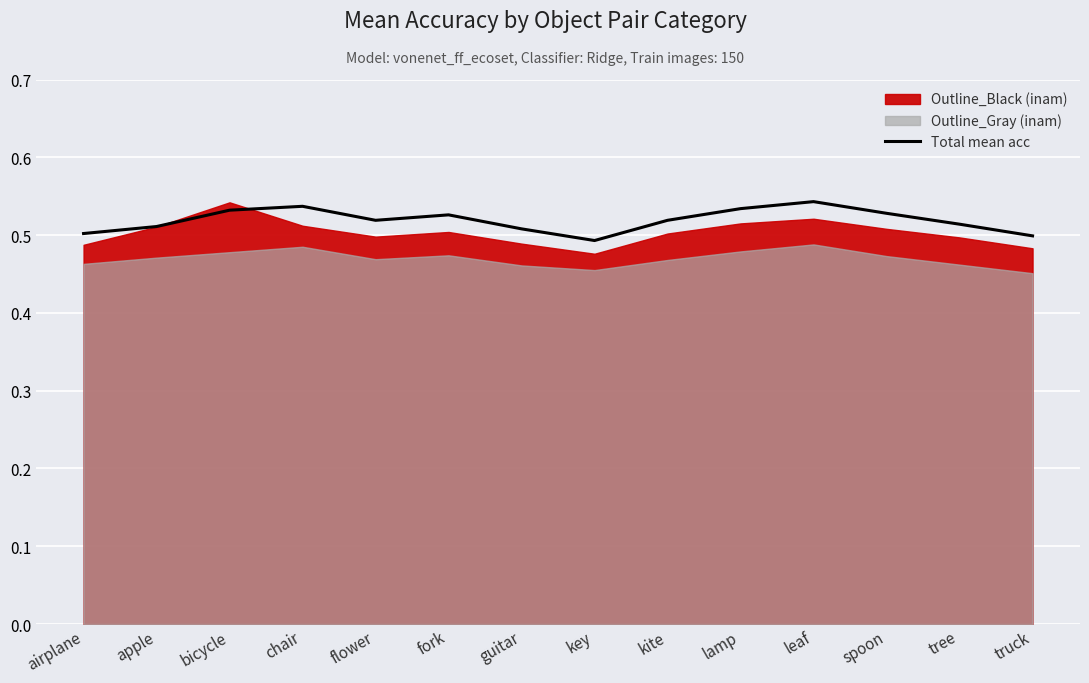

List the labels in order of value, largest first.

leaf, chair, lamp, bicycle, spoon, fork, flower, kite, tree, apple, guitar, airplane, truck, key